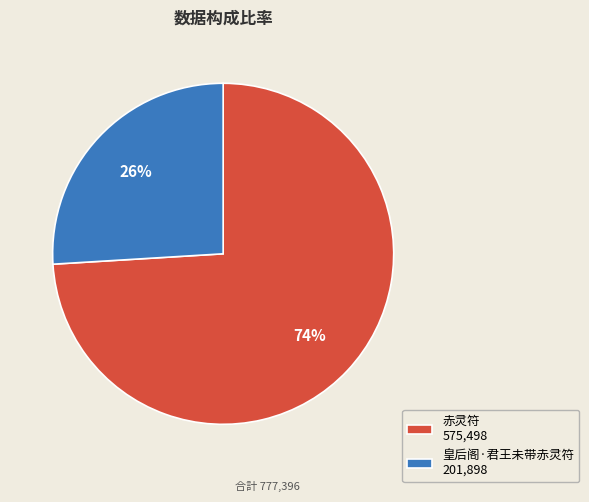

How many slices are in this pie chart?

2